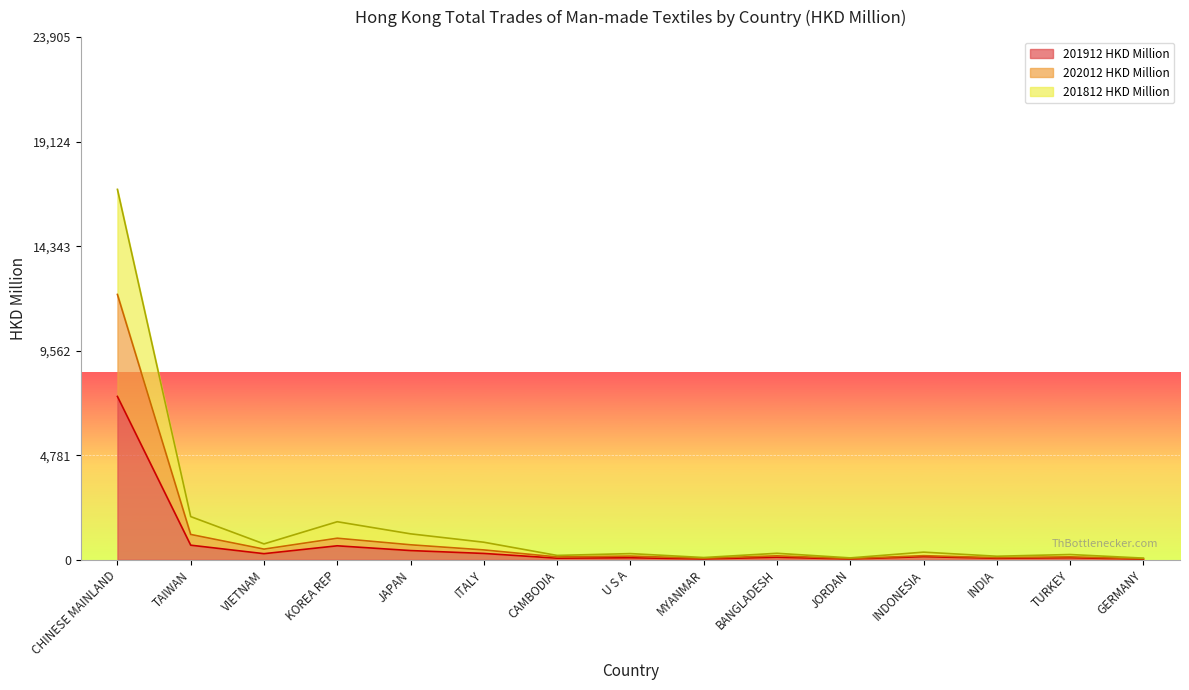

What is the value of the 202012 HKD Million point at the 13th from the left?

98.6